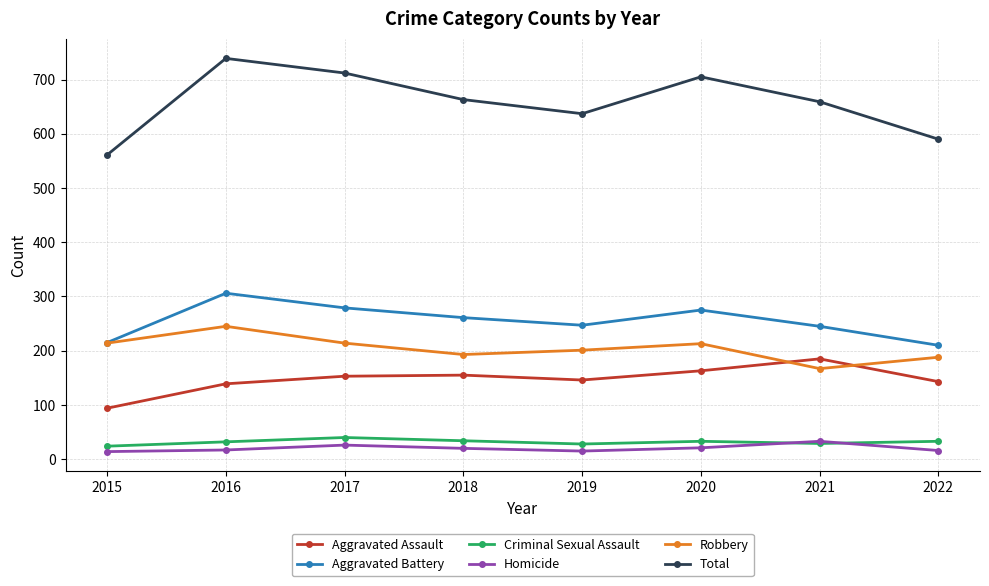

What is the total value across all series at 2017?

1424